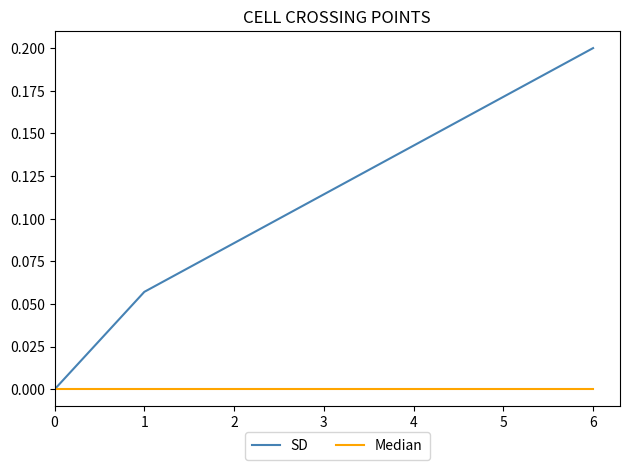

True or false: SD and Median cross at least once.

False